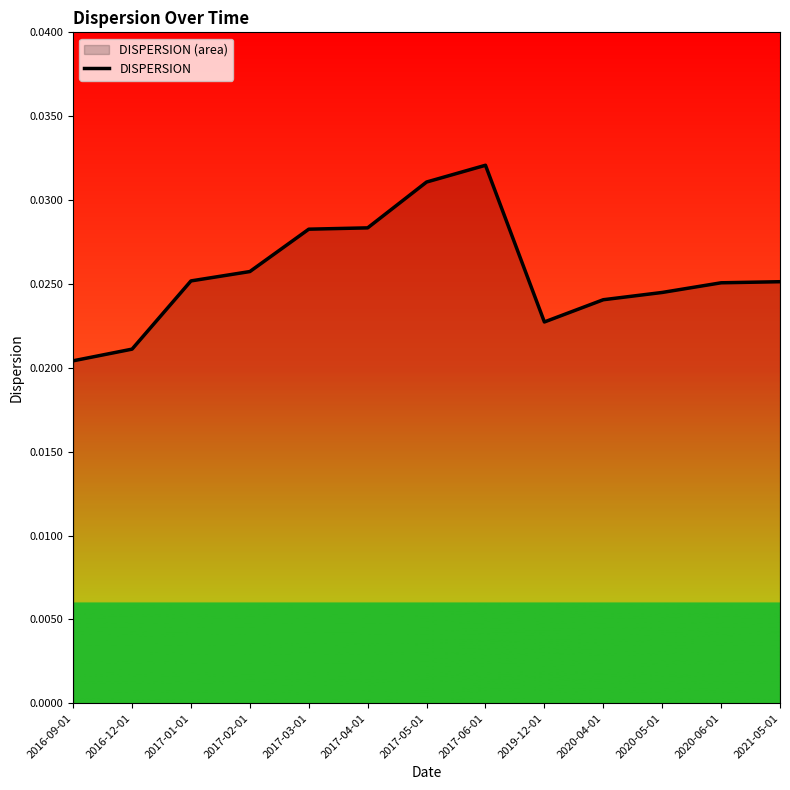

True or false: the data shows 0.0 at 2017-02-01.

False